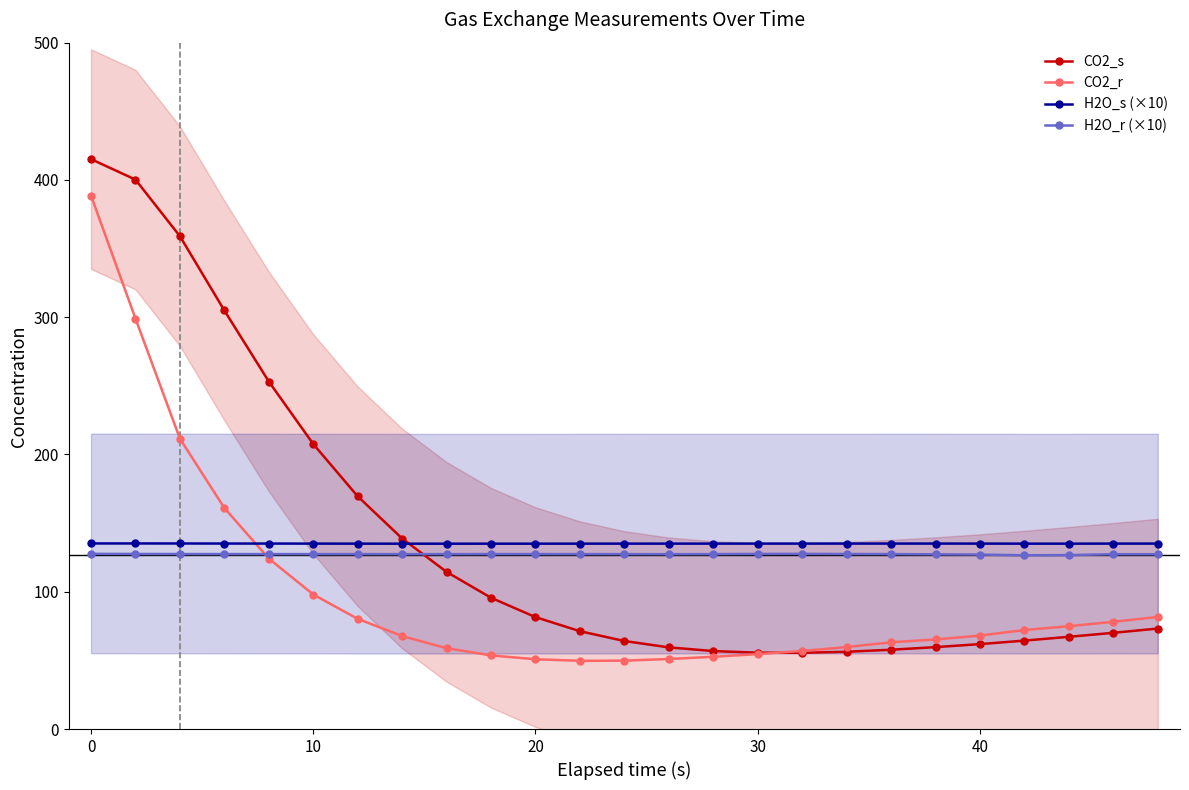

What is the maximum value for CO2_s?

415.2